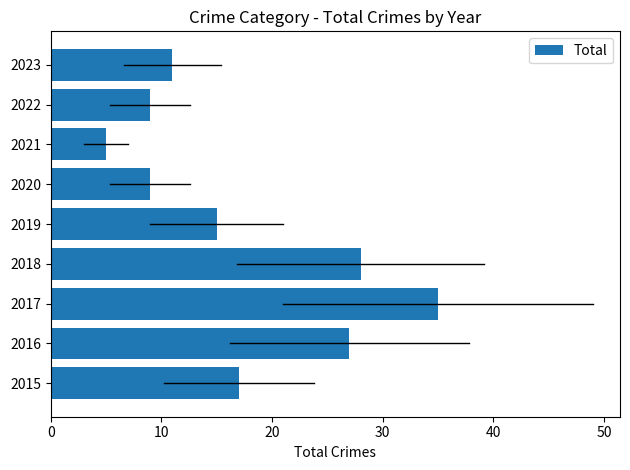

Which category has the lowest value across all series?

2021